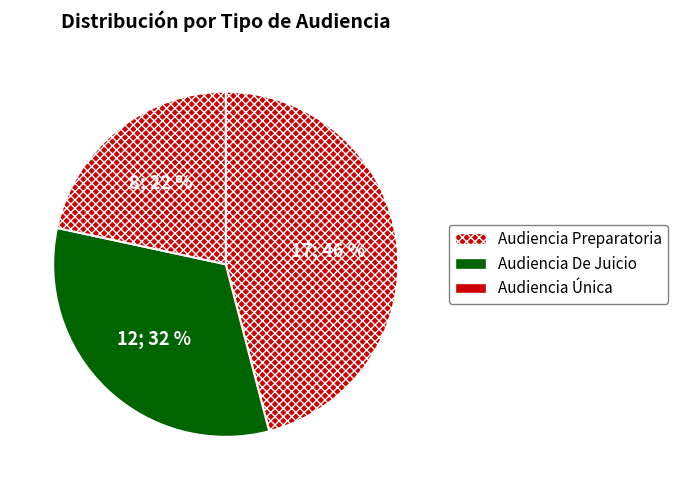

Count the number of slices in the pie.

3